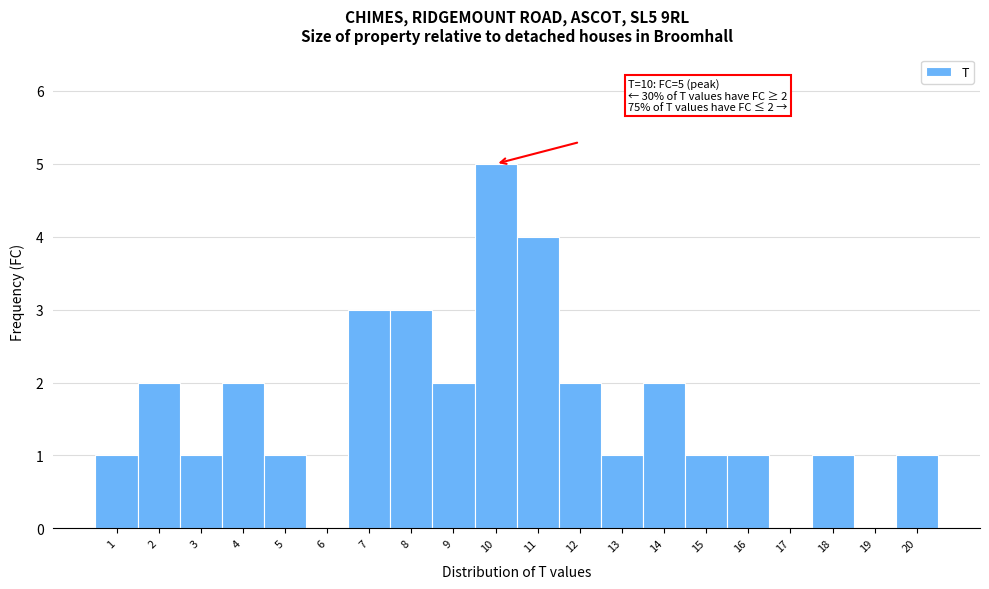

Over which range of the x-axis is the bar tallest?

9.5 to 10.5